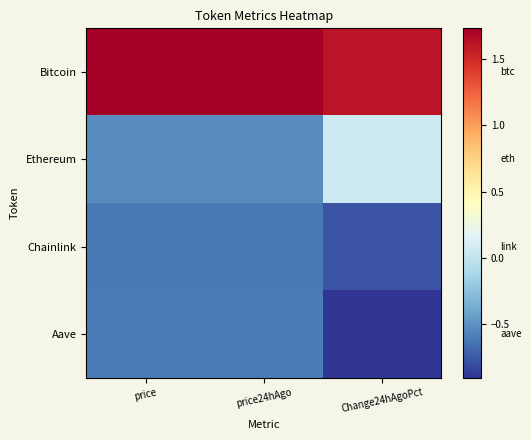

Reading left to right, extract all data points from this chart.

Bitcoin: price=1.7	price24hAgo=1.7	Change24hAgoPct=1.6
Ethereum: price=-0.5	price24hAgo=-0.5	Change24hAgoPct=0.1
Chainlink: price=-0.6	price24hAgo=-0.6	Change24hAgoPct=-0.8
Aave: price=-0.6	price24hAgo=-0.6	Change24hAgoPct=-0.9